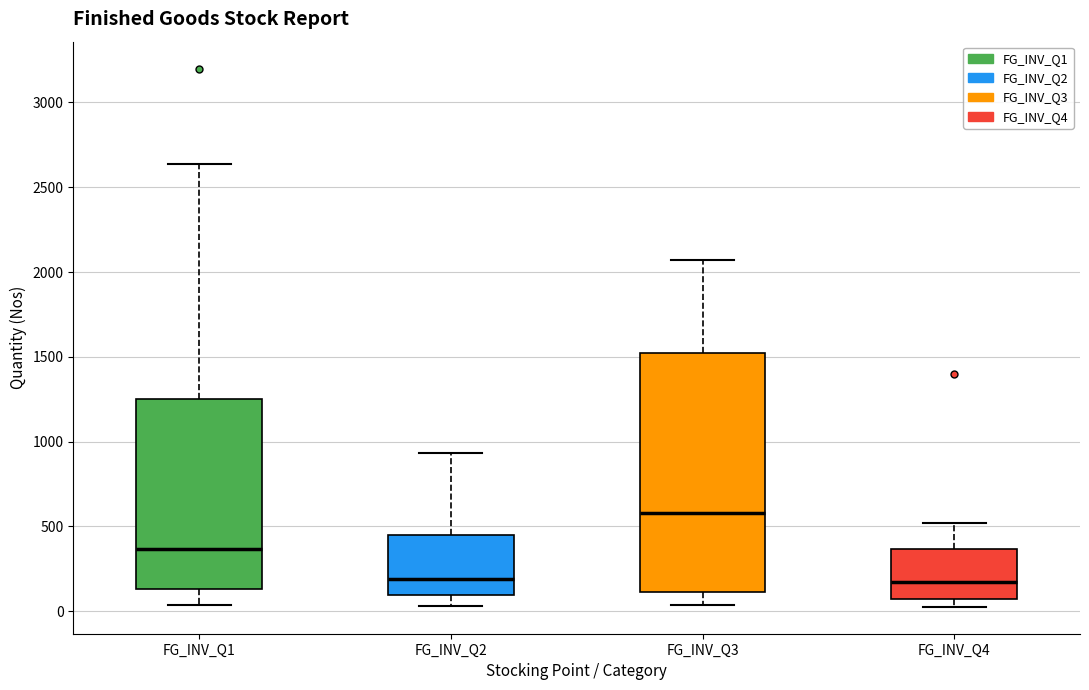

Reading left to right, transcribe this box plot: for each box, give where its median line is, the range the box spans, and where its two whiskers end, as read against the y-axis. The values are not printed on the chart, so give them approximately, as read against the axis.

FG_INV_Q1: median 350, box 150 to 1250, whiskers 50 to 2650
FG_INV_Q2: median 200, box 100 to 450, whiskers 50 to 950
FG_INV_Q3: median 600, box 100 to 1500, whiskers 50 to 2050
FG_INV_Q4: median 150, box 50 to 350, whiskers 50 (just below the box's lower edge) to 500